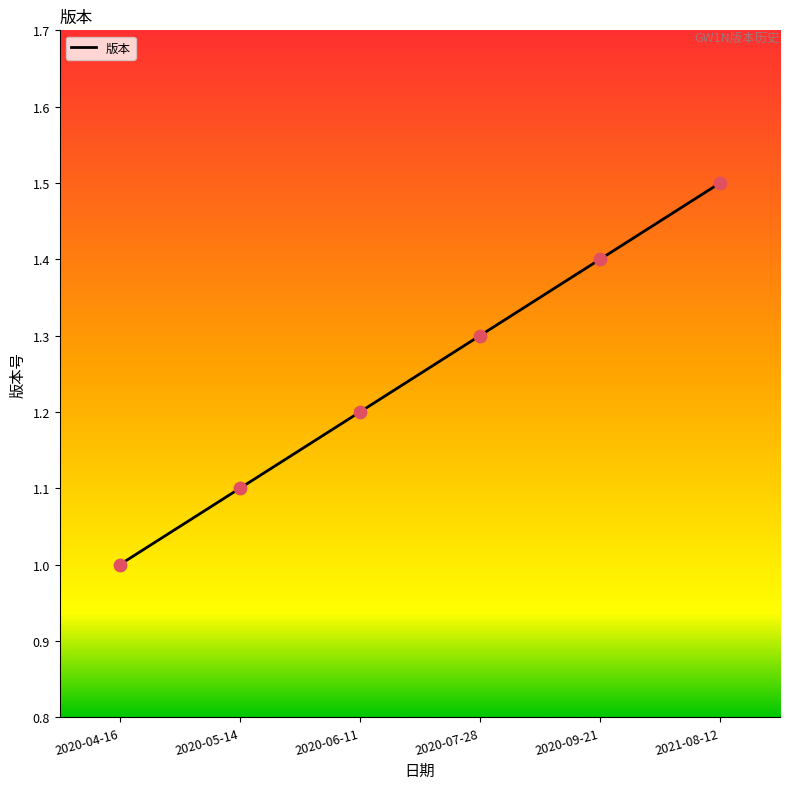

What is the change in value from 2020-05-14 to 2020-09-21?

+0.3